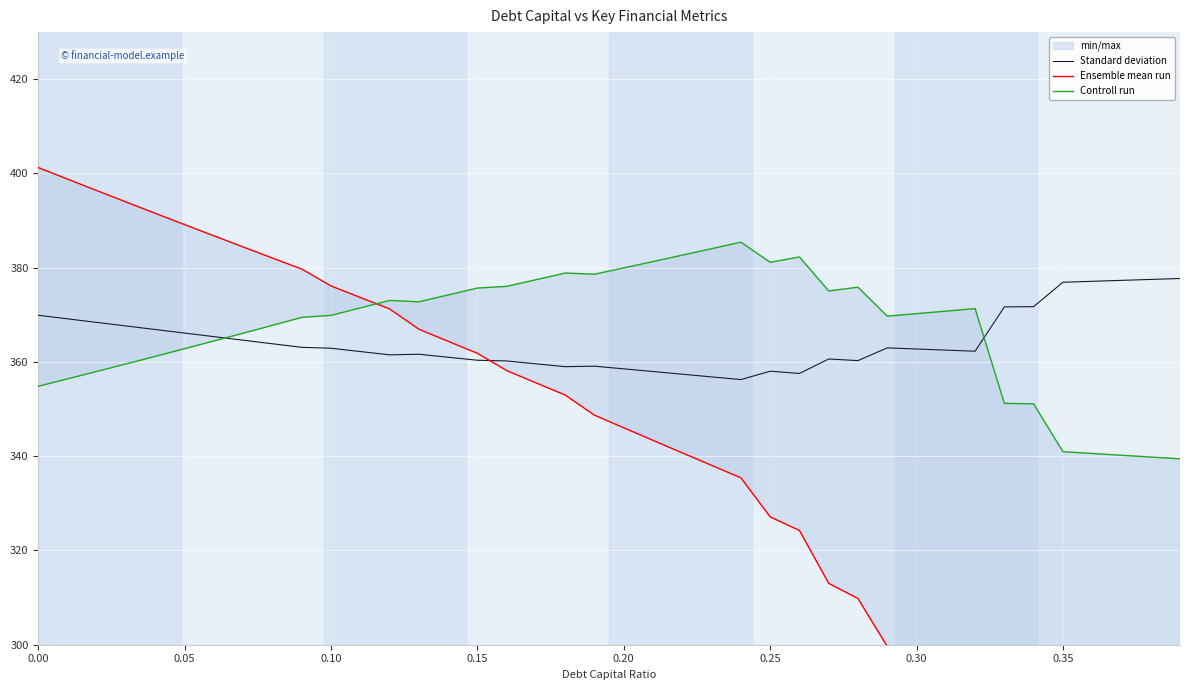

What is the maximum value for Standard deviation?

377.7